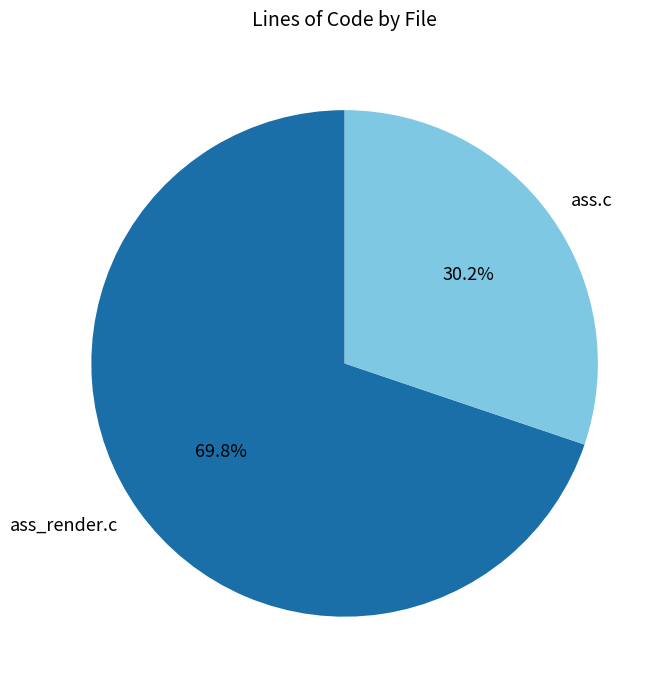

True or false: ass.c accounts for 18% of the total.

False